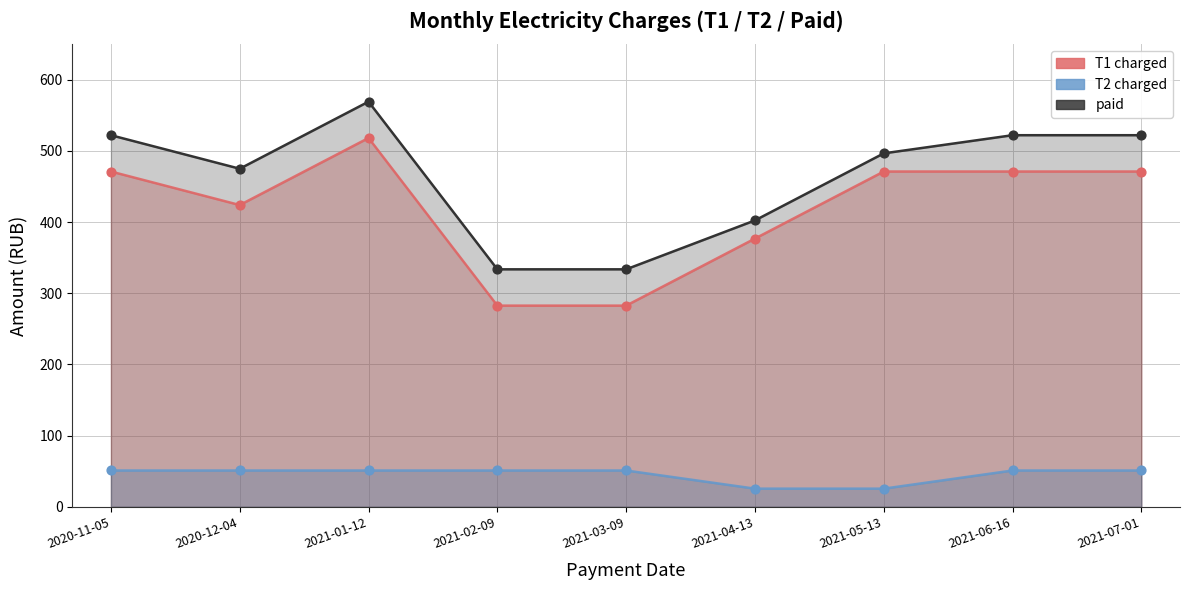

At which category is the sum across all series the highest?

2021-01-12